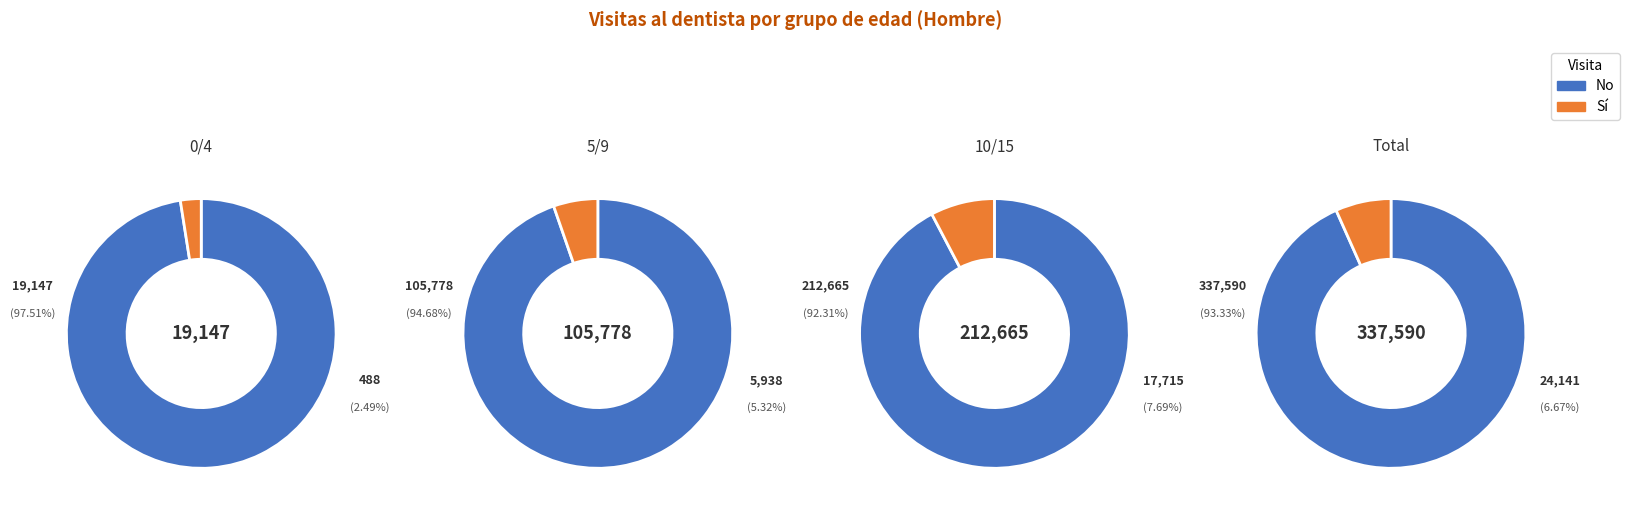

Count the number of slices in the pie.

4